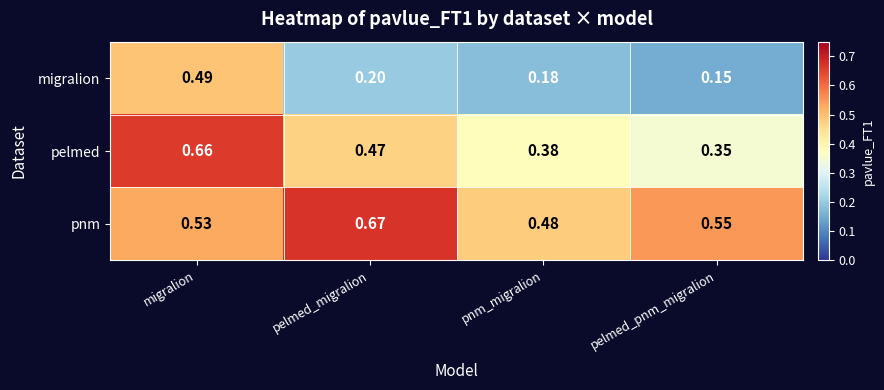

Which series has the largest range (max minus min)?

migralion